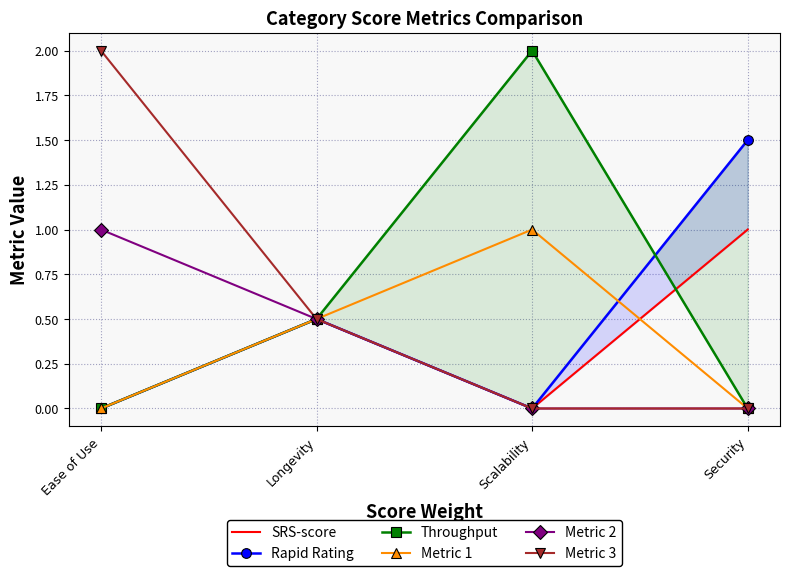

How many lines are shown in the chart?

6